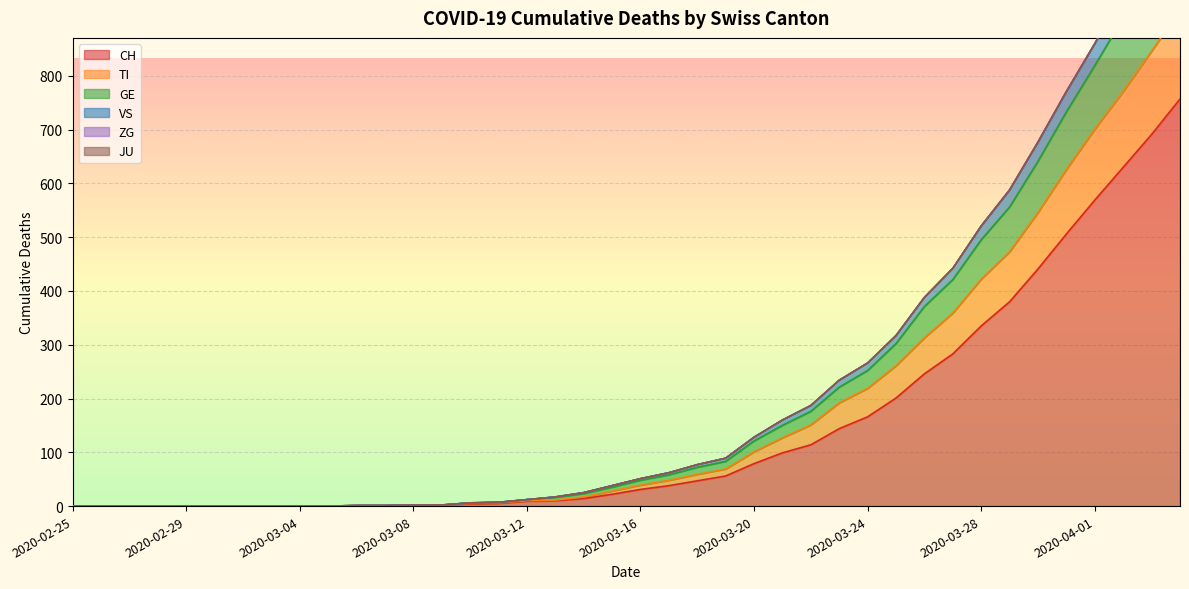

What is the highest value of the CH series?

757